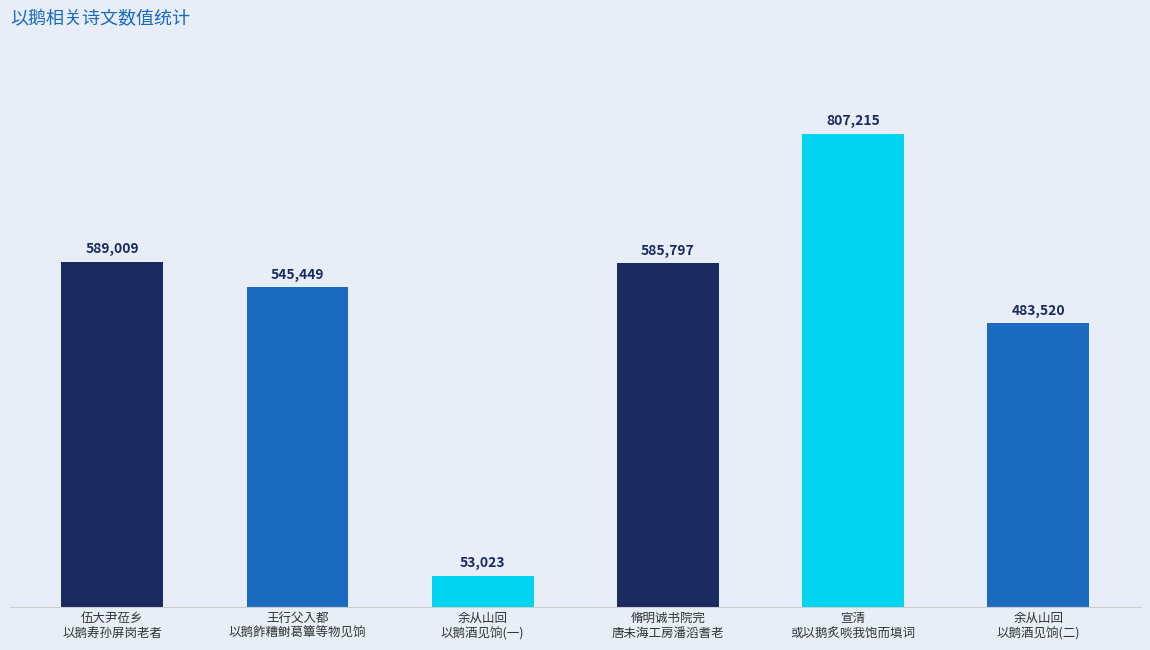

What is the average value?

510669